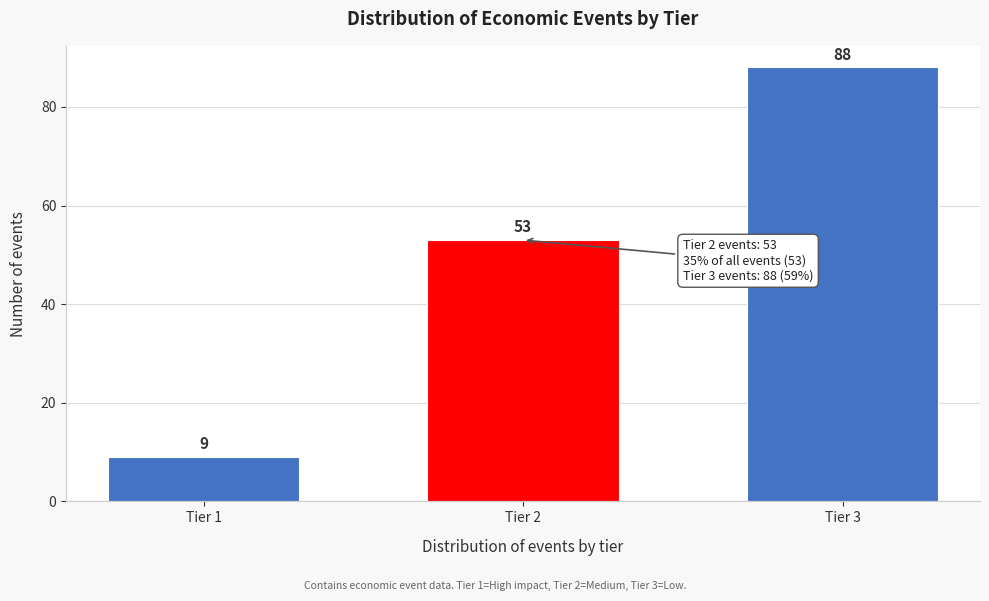

Reading left to right, transcribe all the data shown in this chart.

9	53	88